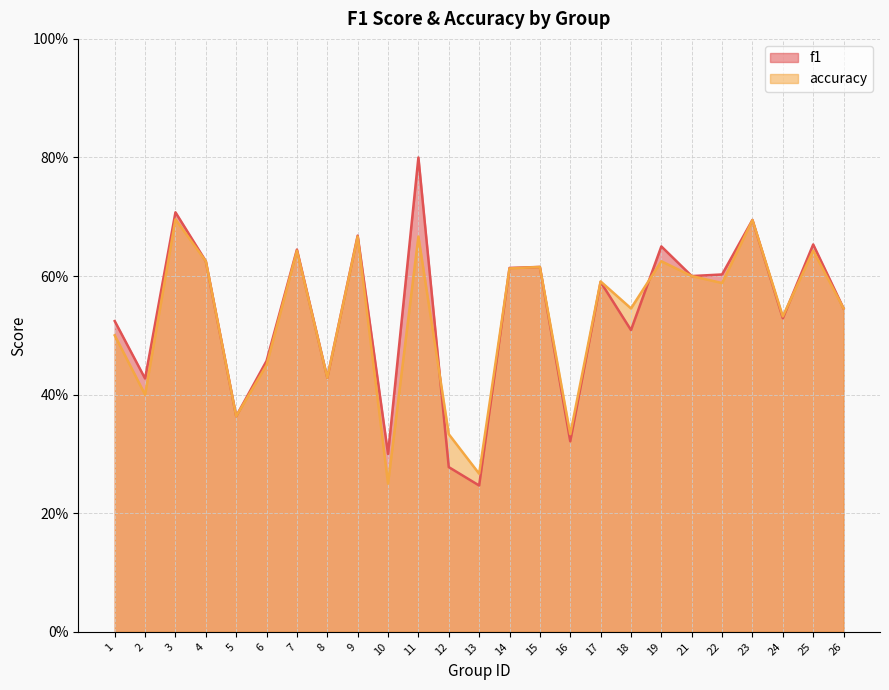

Does the chart display data point markers on the line(s)?

No